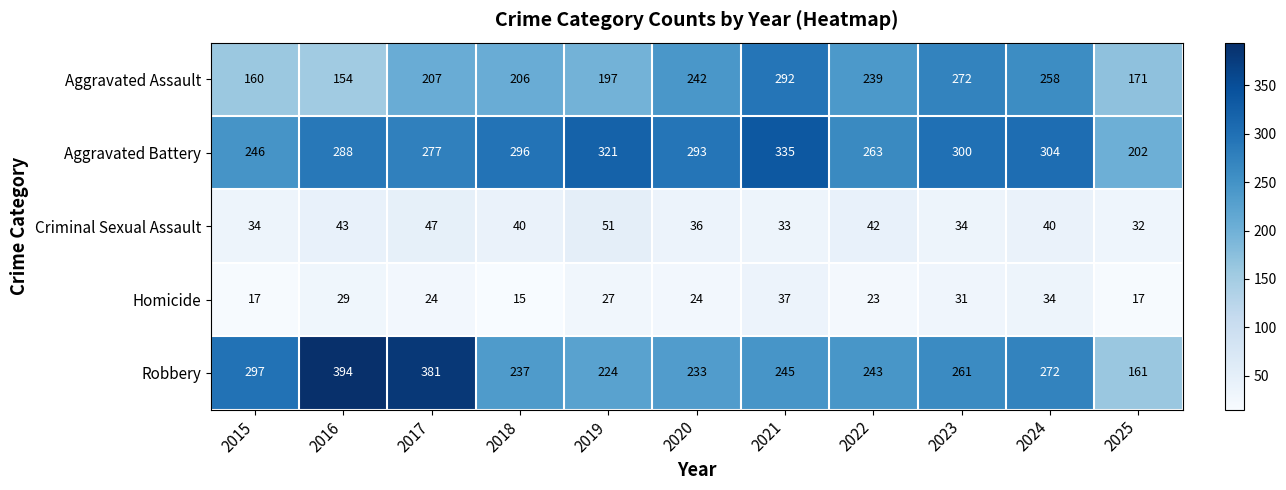

Which series has the largest range (max minus min)?

Robbery